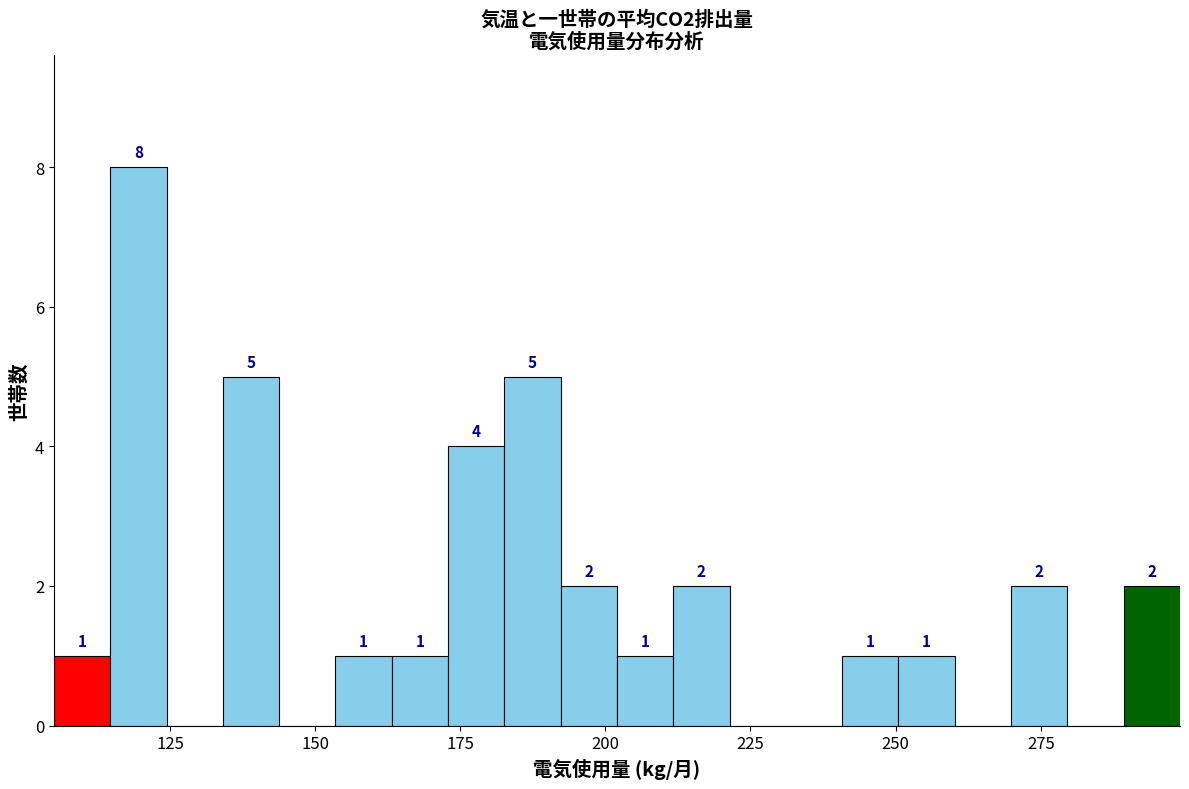

Read against the x-axis, roughly where is the centre of the tallest bar?

120